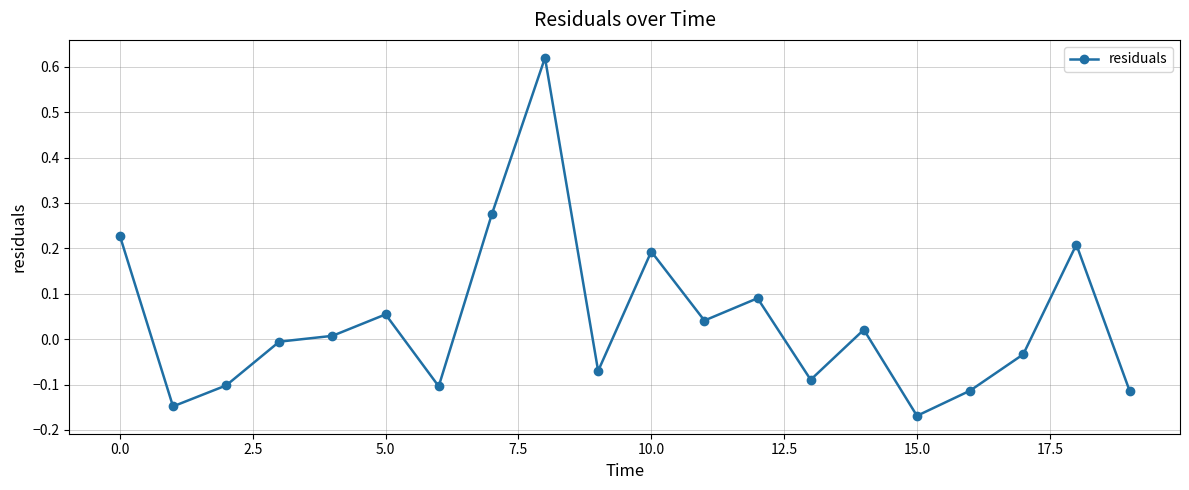

What is the difference between the maximum and minimum values?

0.8